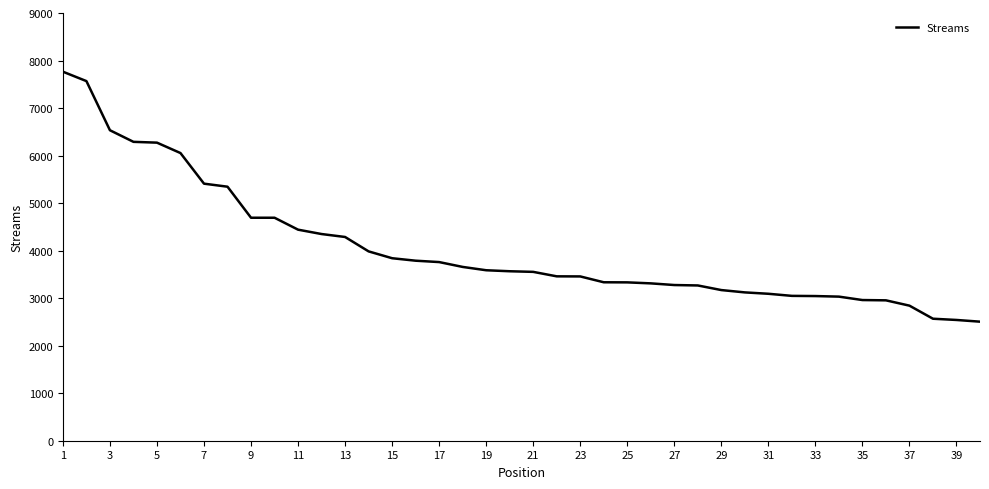

What is the greatest value displayed?

7765